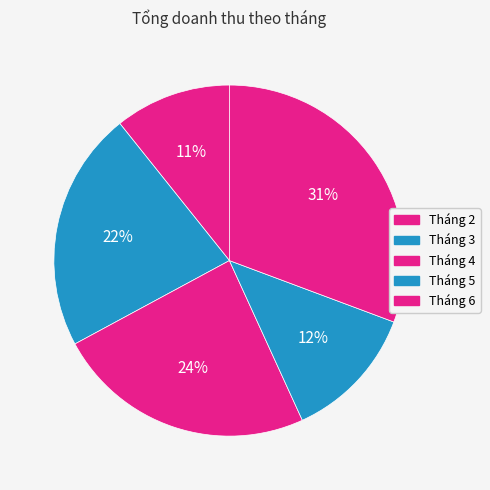

How many segments does this pie chart have?

5